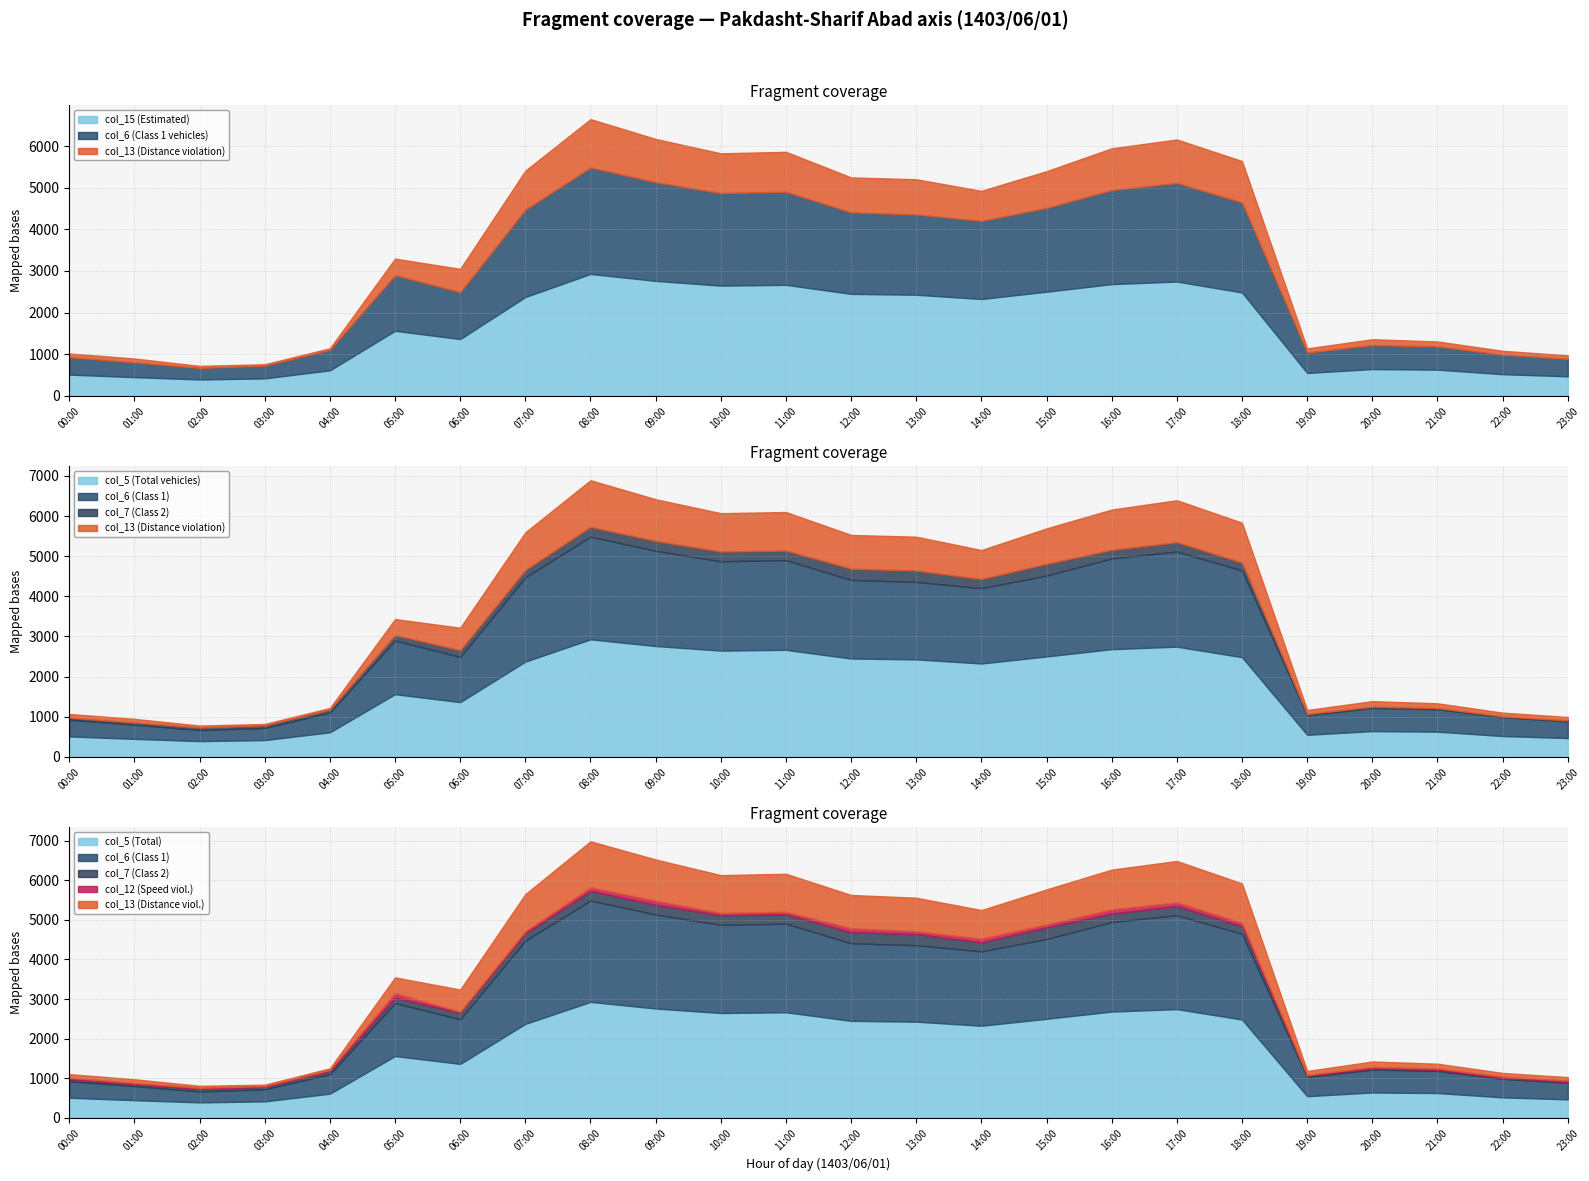

List the series in order of their peak value, highest first.

col_15, col_5, col_6, col_13, col_7, col_12